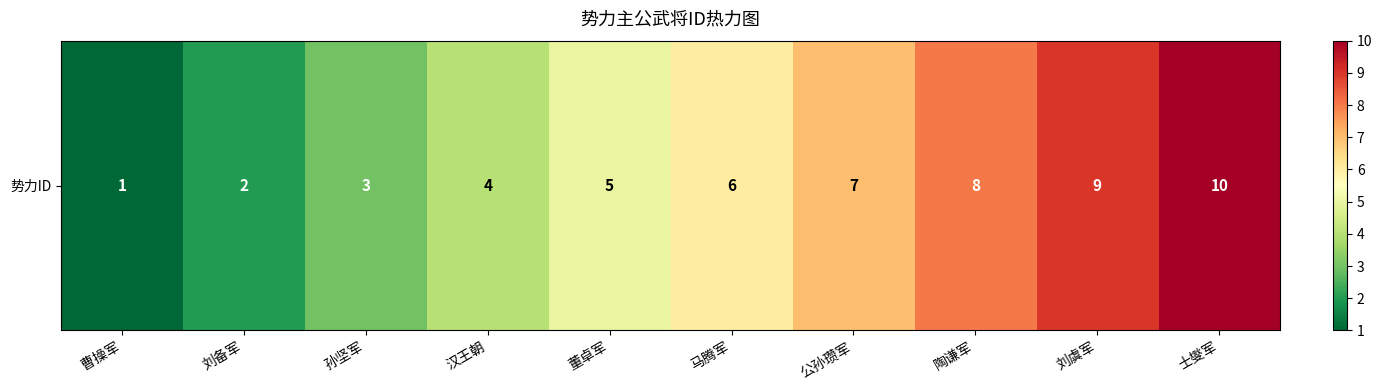

Which has a higher value, 士燮军 or 汉王朝?

士燮军